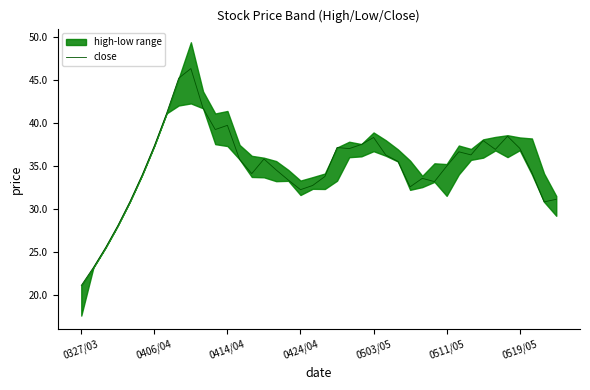

What is the minimum value shown in the chart?

21.1